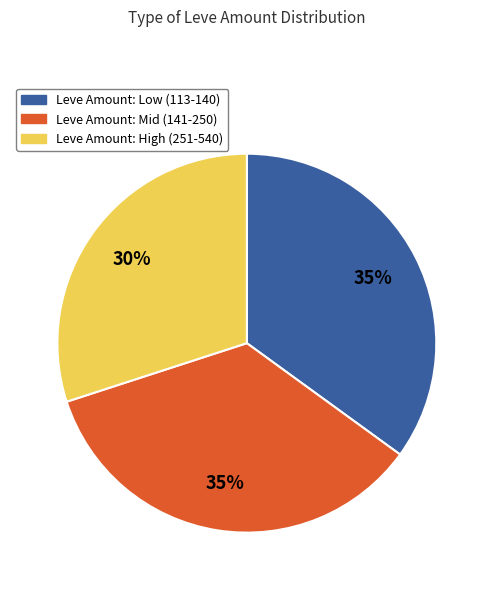

Does any single category account for the majority?

No